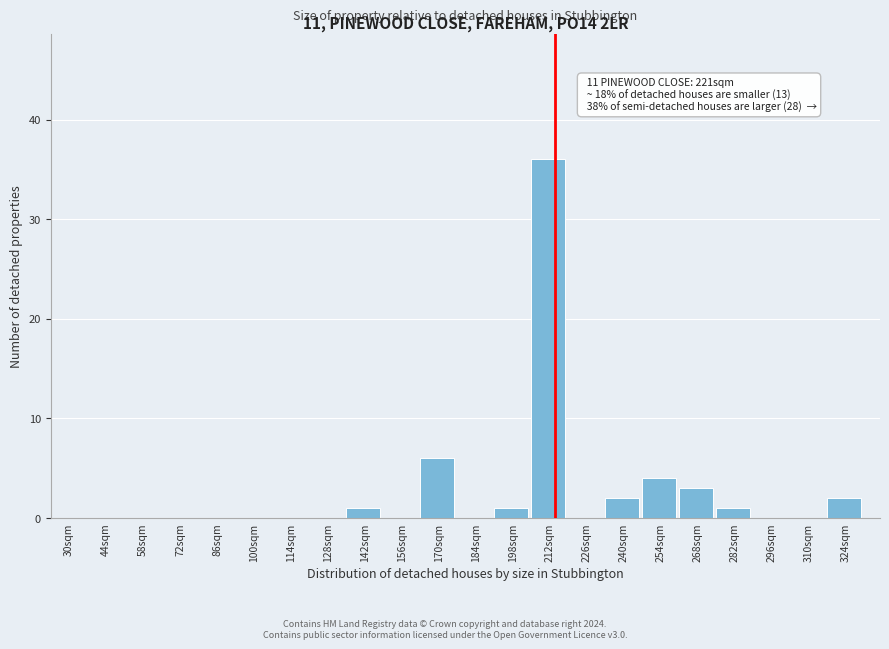

Reading right to left, list all the values displayed in this chart.

324sqm=2	310sqm=0	296sqm=0	282sqm=1	268sqm=3	254sqm=4	240sqm=2	226sqm=0	212sqm=36	198sqm=1	184sqm=0	170sqm=6	156sqm=0	142sqm=1	128sqm=0	114sqm=0	100sqm=0	86sqm=0	72sqm=0	58sqm=0	44sqm=0	30sqm=0